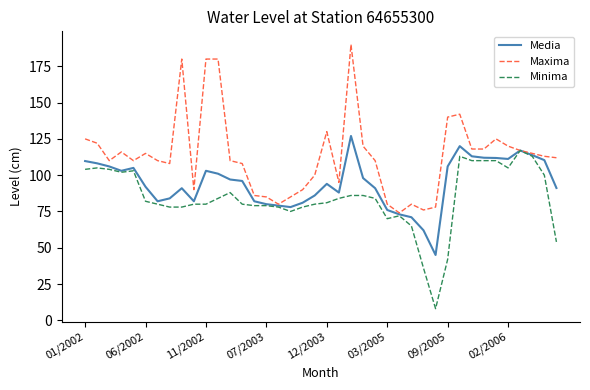

Which series has the largest total across all categories?

Maxima